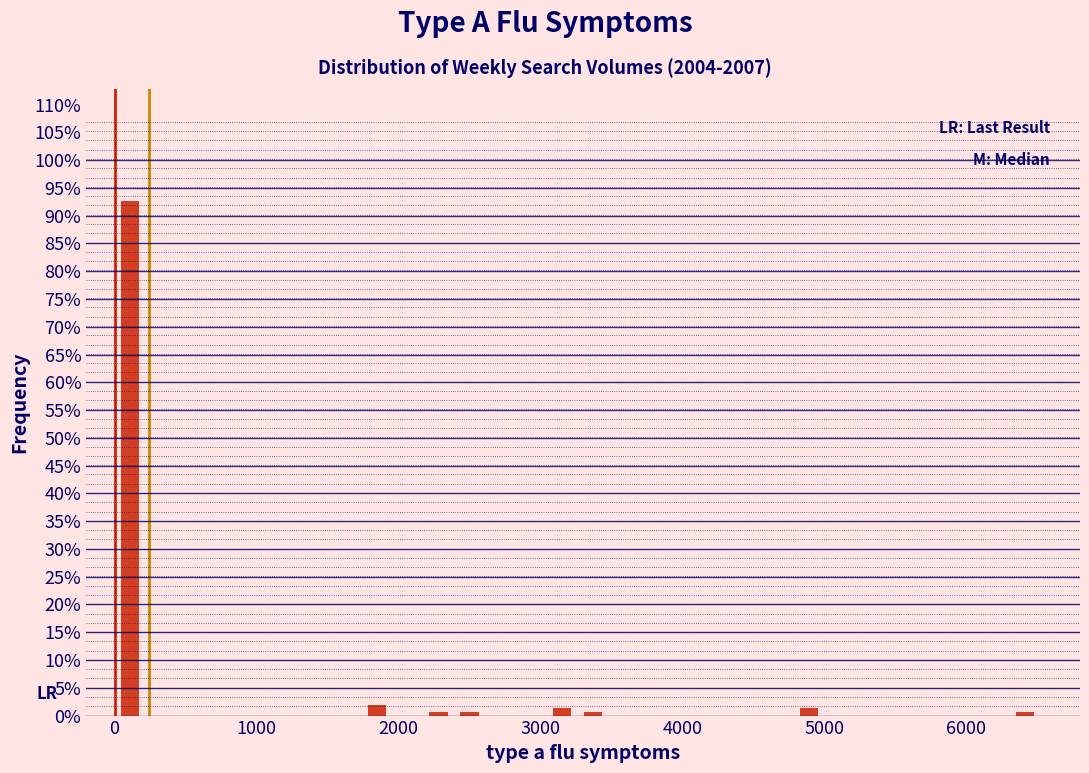

Around what value on the x-axis is the tallest bar? Give the approximate position of its centre, as read against the axis.

100